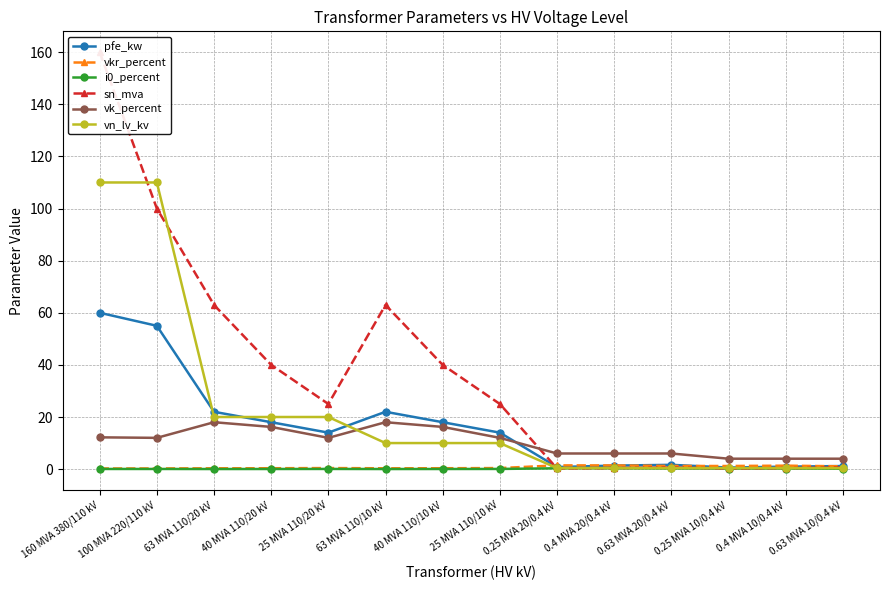

What is the total value across all series at 25 MVA 110/20 kV?

71.5